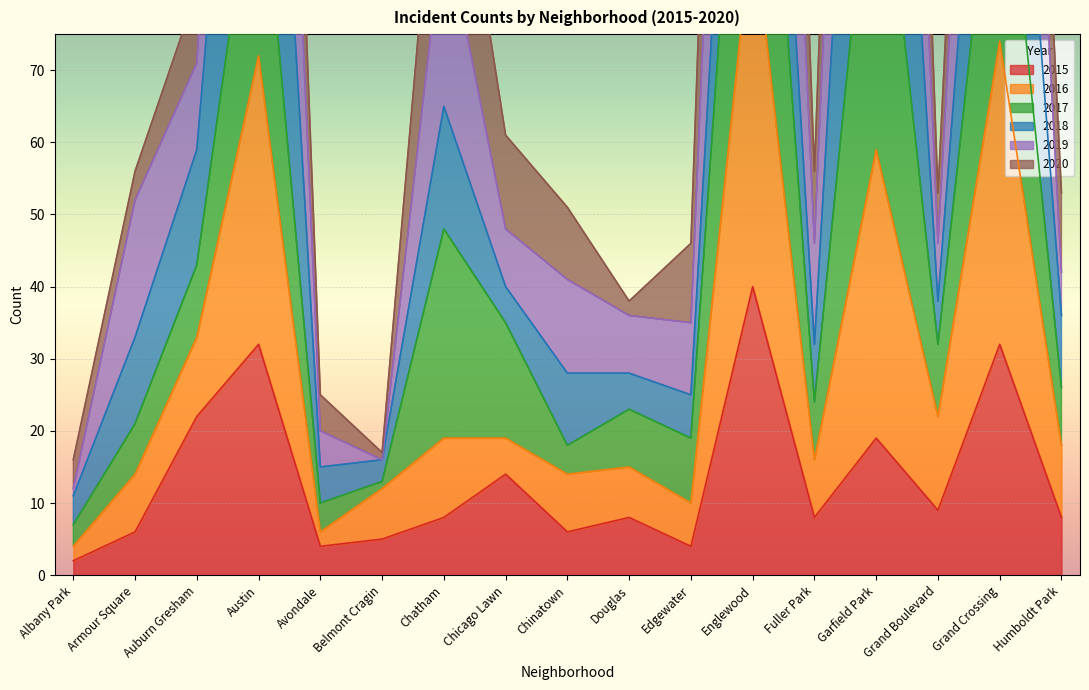

At which label does 2015 reach its peak?

Englewood